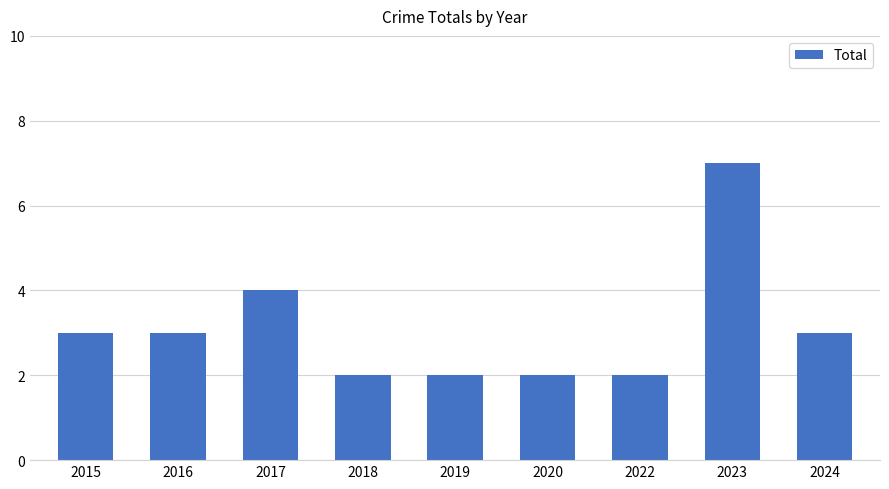

What is the change in value from 2015 to 2018?

-1